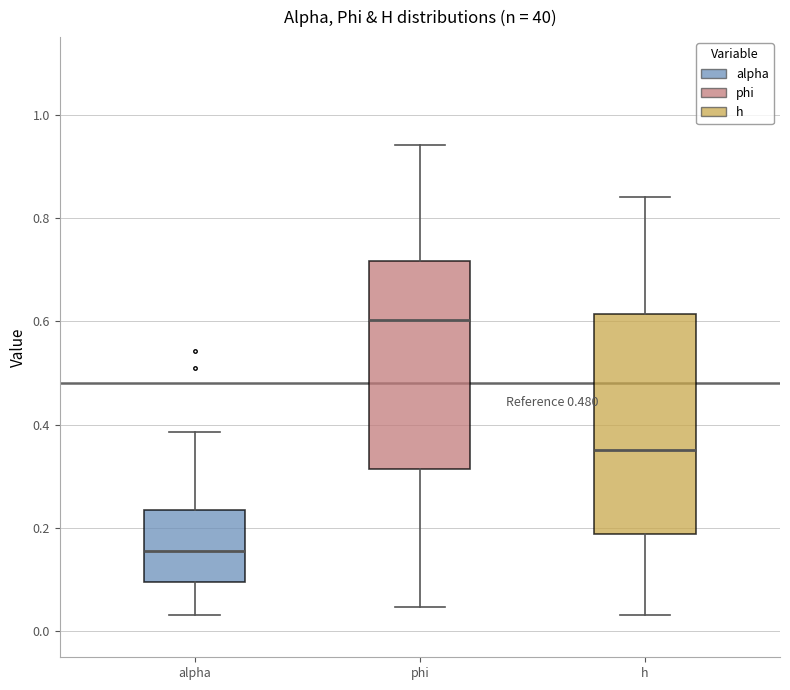

Which box has the highest median line?

phi